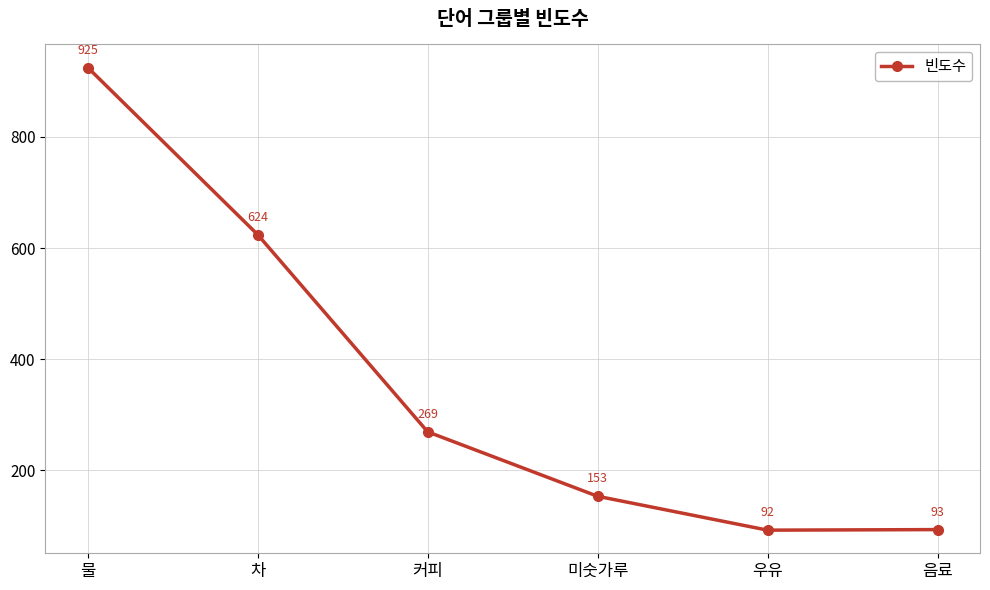

Reading left to right, list all the values displayed in this chart.

925	624	269	153	92	93